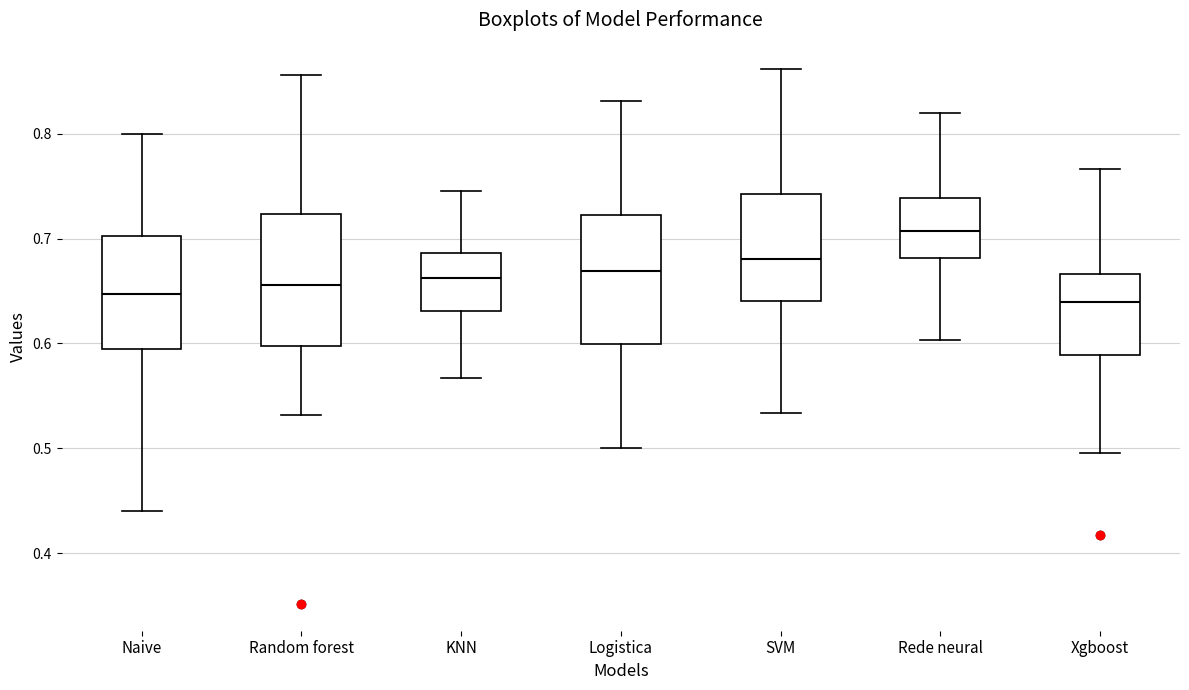

Where is the lower edge of the box for Logistica on the y-axis? The values are not printed on the chart, so give them approximately, as read against the axis.

0.60